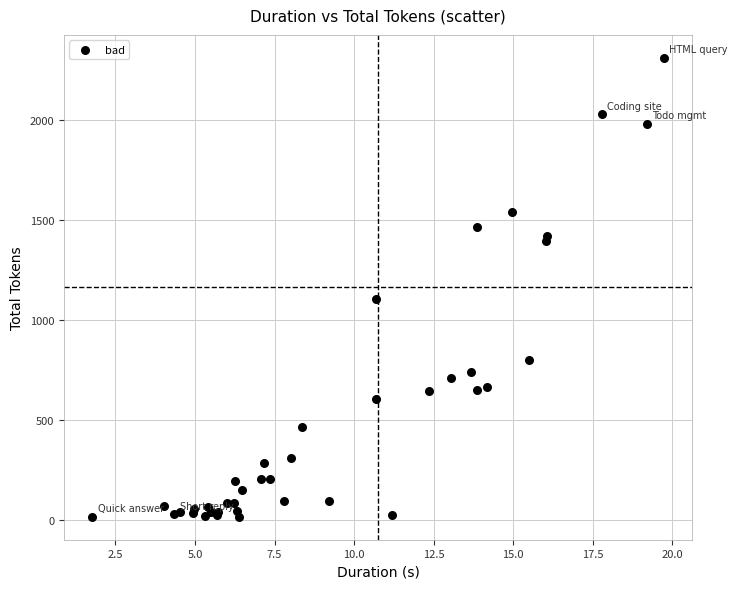

What Y value in the scatter plot is closest to 1164?

1104